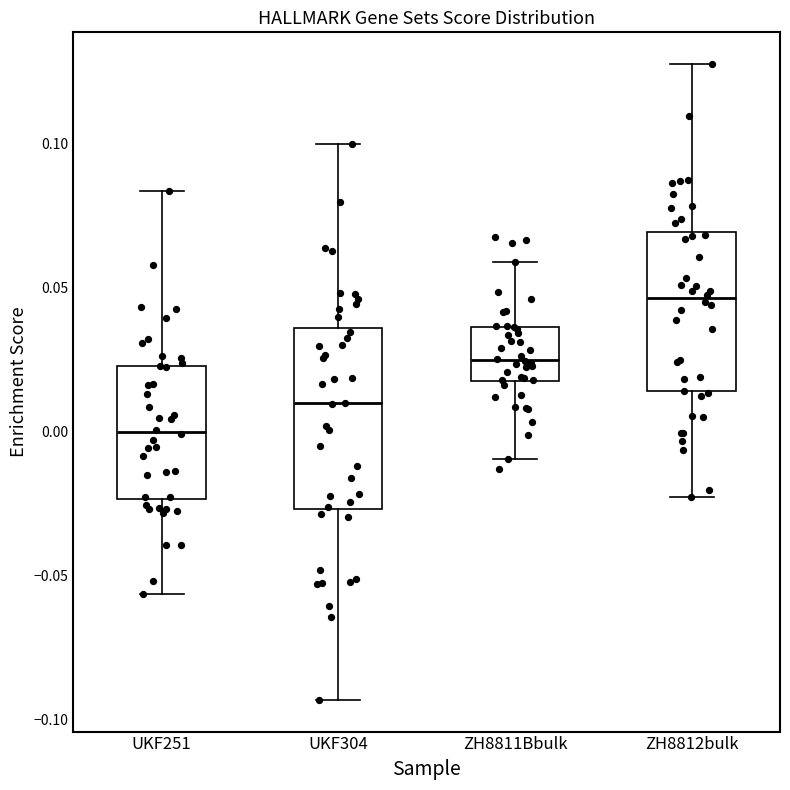

Which box's median line is the lowest?

UKF251